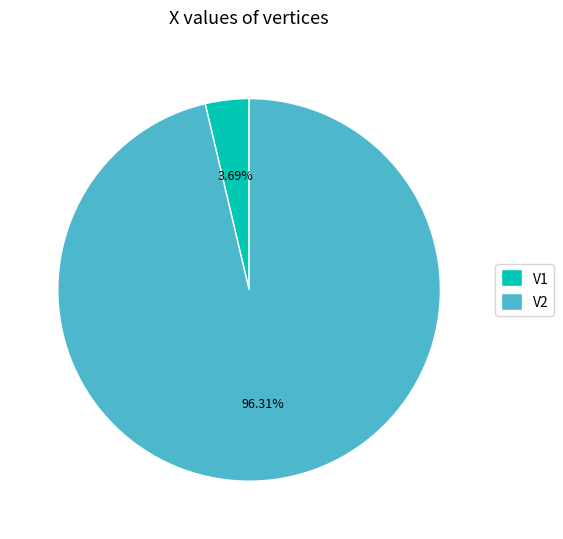

To the nearest percent, what is the average slice percentage?

50%